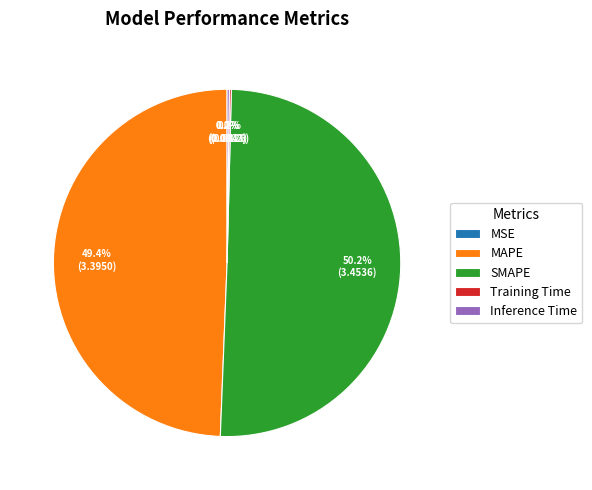

To the nearest percent, what is the difference between the largest and smallest slice percentages?

50%